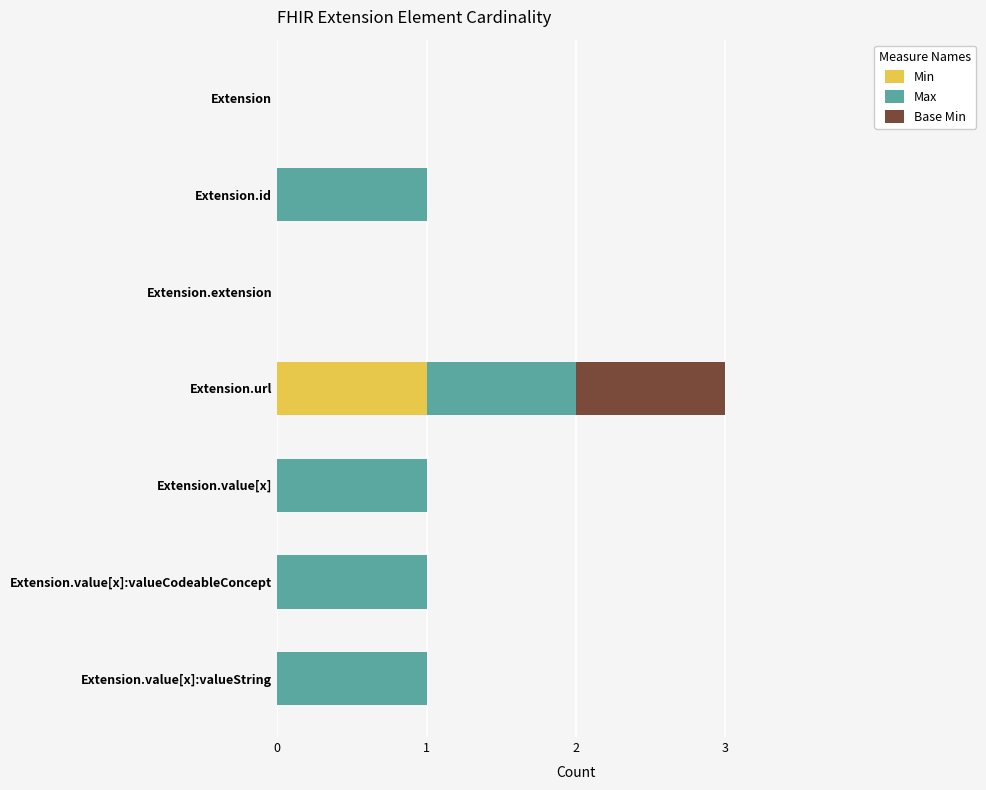

At which category is the sum across all series the highest?

Extension.url